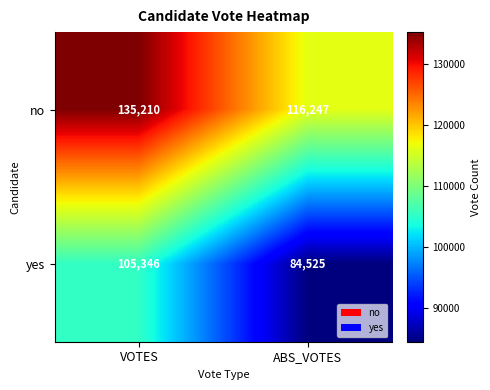

The no series shows 45556 at ABS_VOTES. True or false?

False